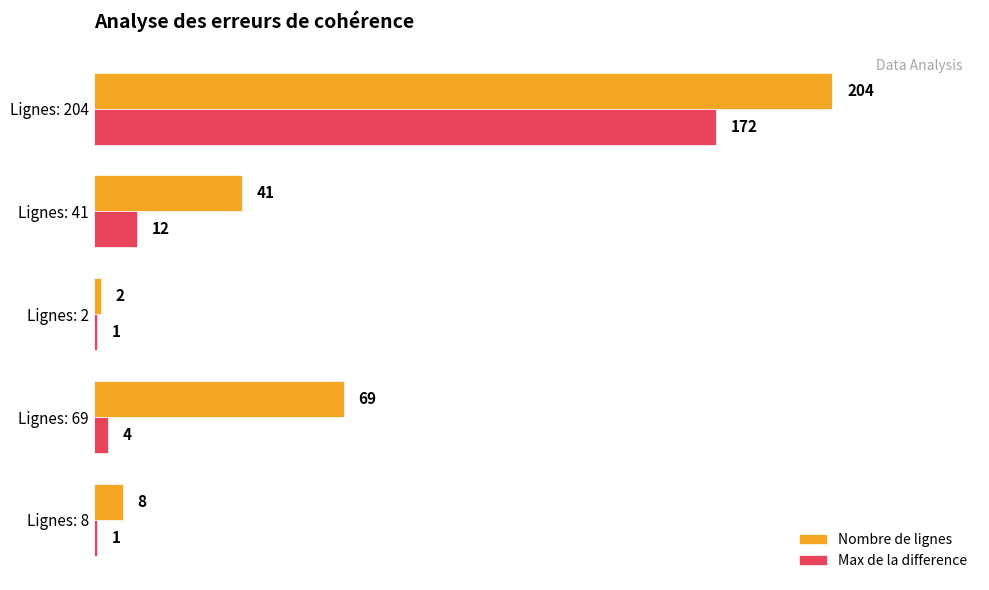

At which category does the chart reach its peak across all series?

Lignes: 204